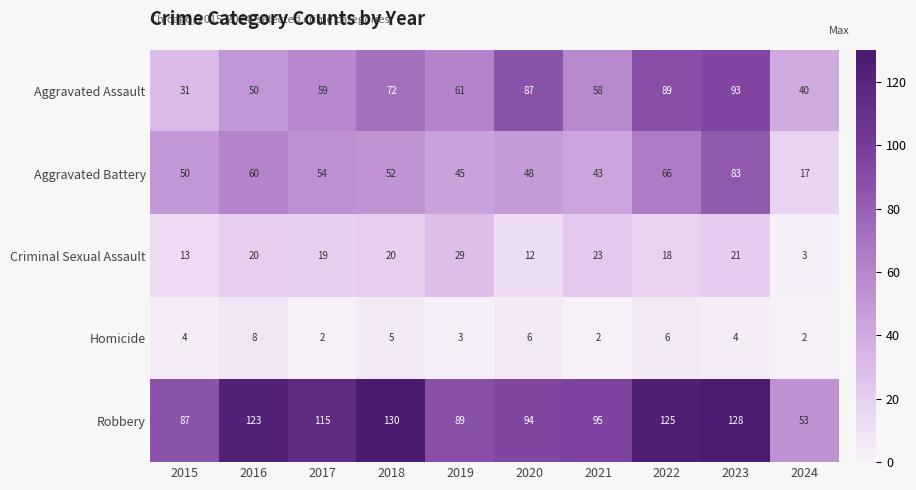

What is the difference between the Robbery values at 2021 and 2015?

8